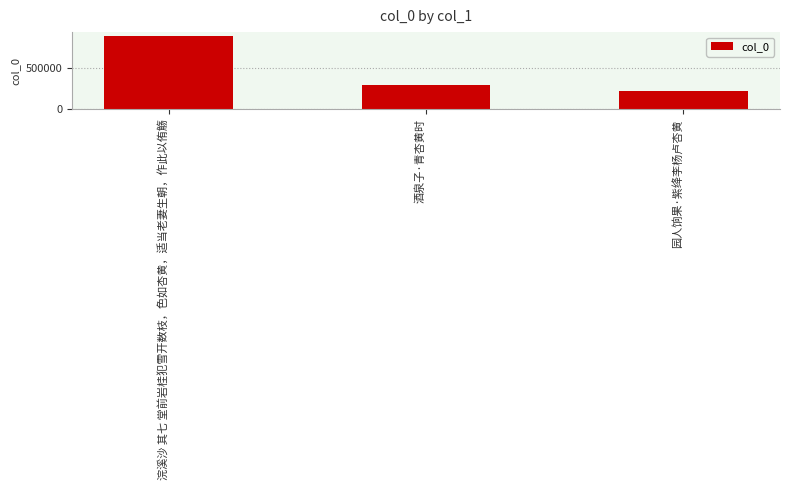

Which has a higher value, 浣溪沙 其七 堂前岩桂犯雪开数枝，色如杏黄，适当老妻生朝，作此以侑觞 or 园人饷果·紫绛李杨卢杏黄?

浣溪沙 其七 堂前岩桂犯雪开数枝，色如杏黄，适当老妻生朝，作此以侑觞